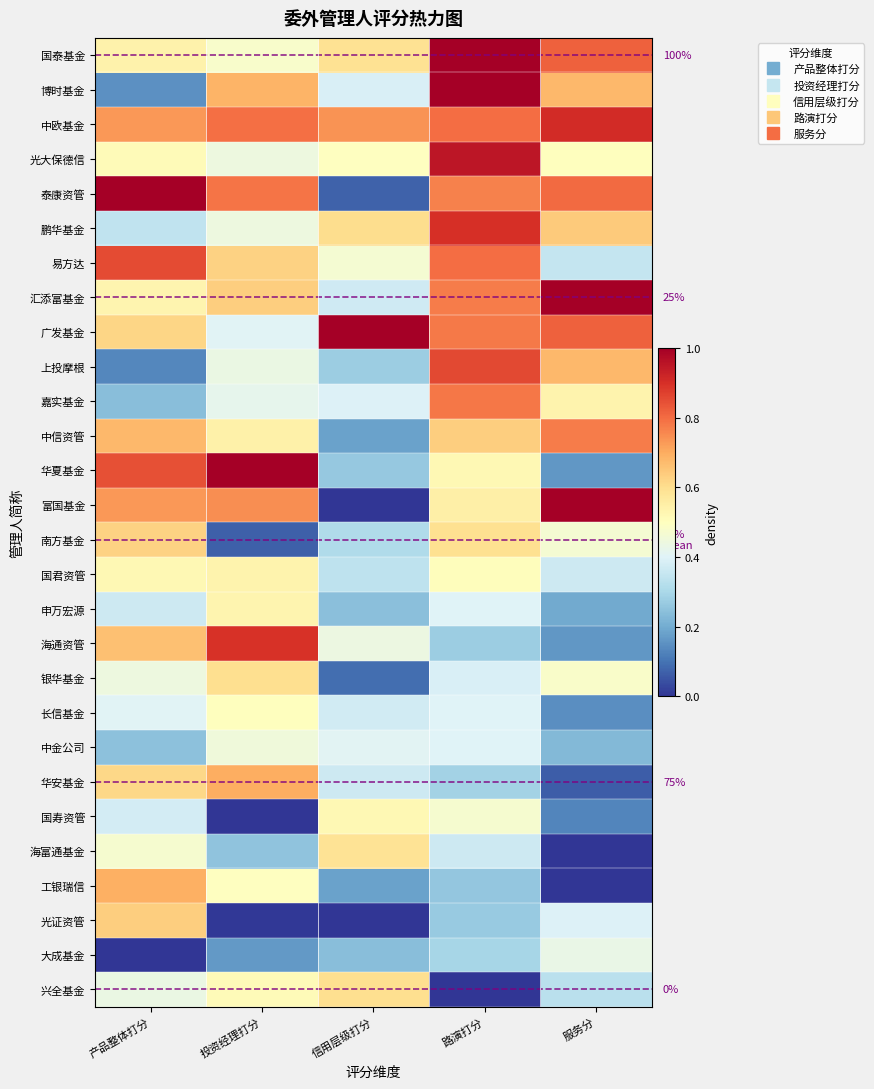

What is the difference between the maximum and minimum values in the 申万宏源 series?

0.3